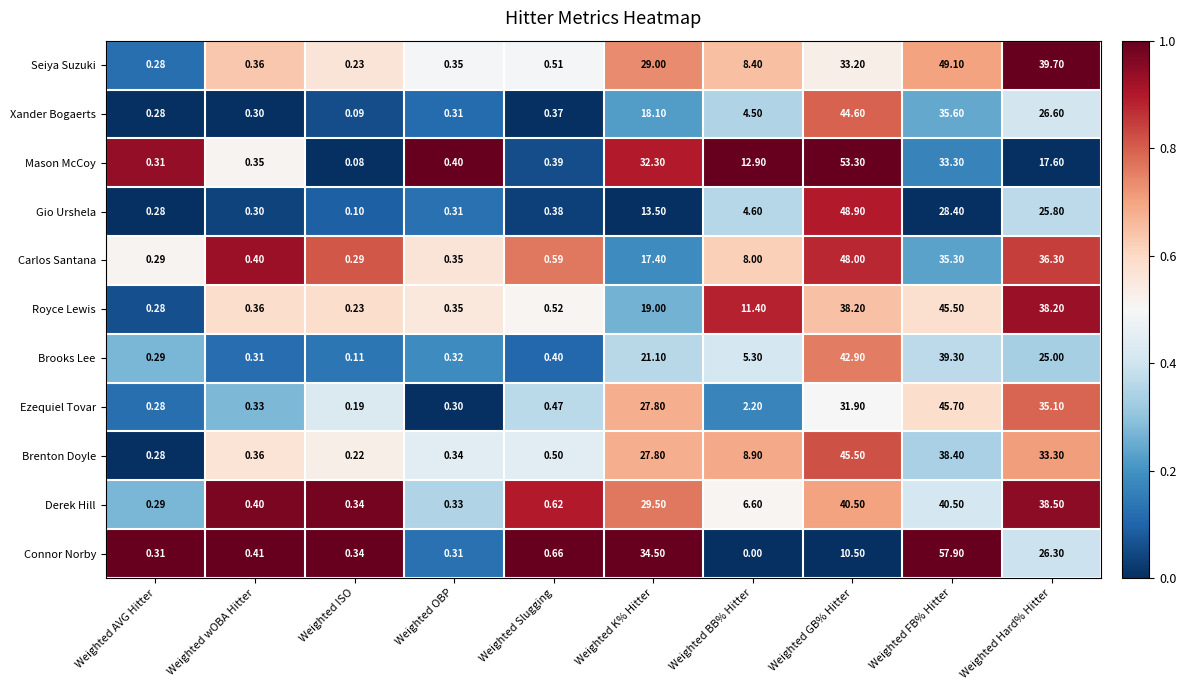

At Weighted GB% Hitter, list the series in order from largest to smallest.

Mason McCoy, Gio Urshela, Carlos Santana, Brenton Doyle, Xander Bogaerts, Brooks Lee, Derek Hill, Royce Lewis, Seiya Suzuki, Ezequiel Tovar, Connor Norby